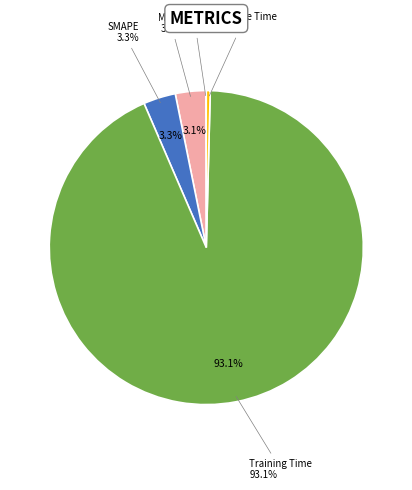

Which slice is the largest?

Training Time